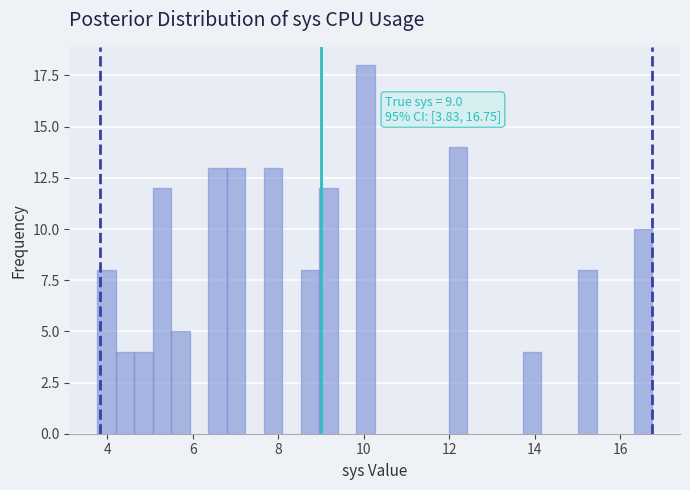

Read against the x-axis, roughly where is the centre of the tallest bar?

10.0